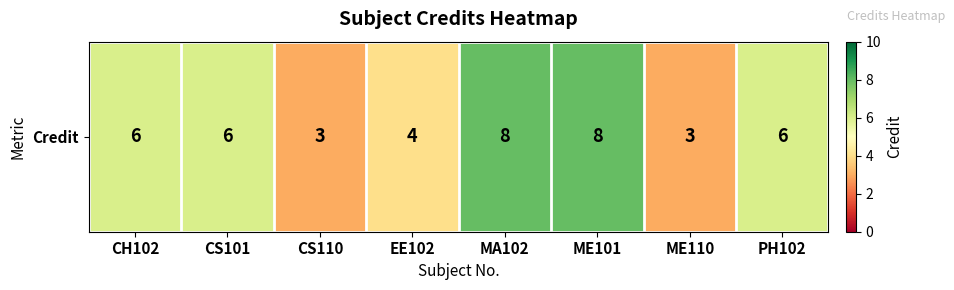

Where does the data first go above 6?

MA102